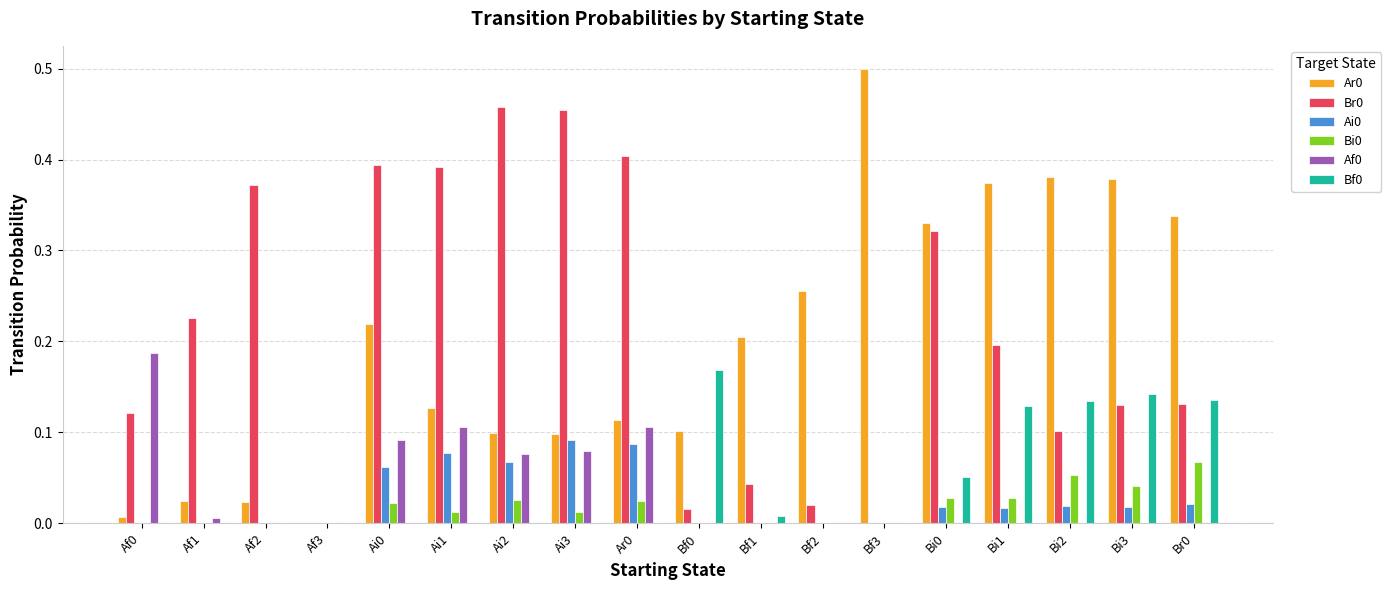

Is the value of Af0 at Ar0 greater than the value of Ar0 at Ai1?

No